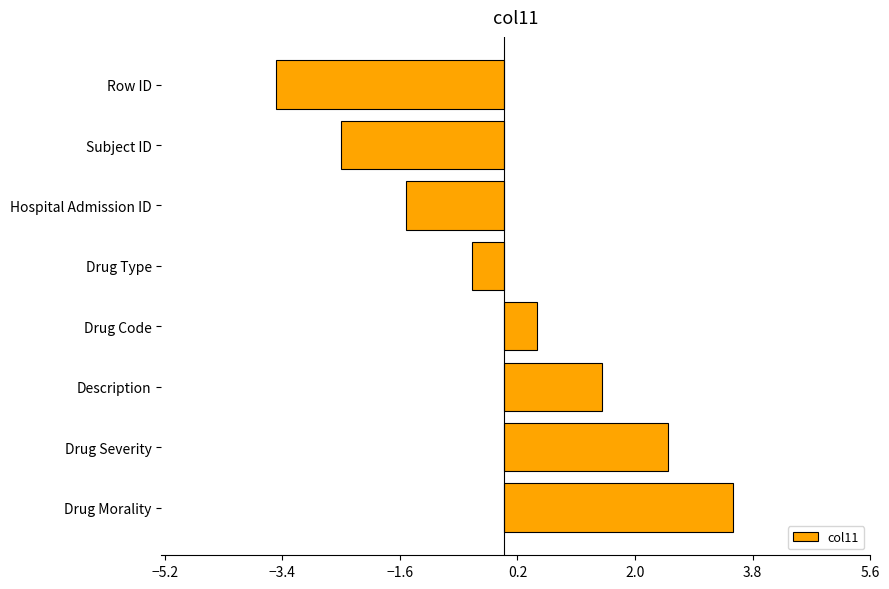

The chart shows a value of 0.5 at Drug Code. True or false?

True